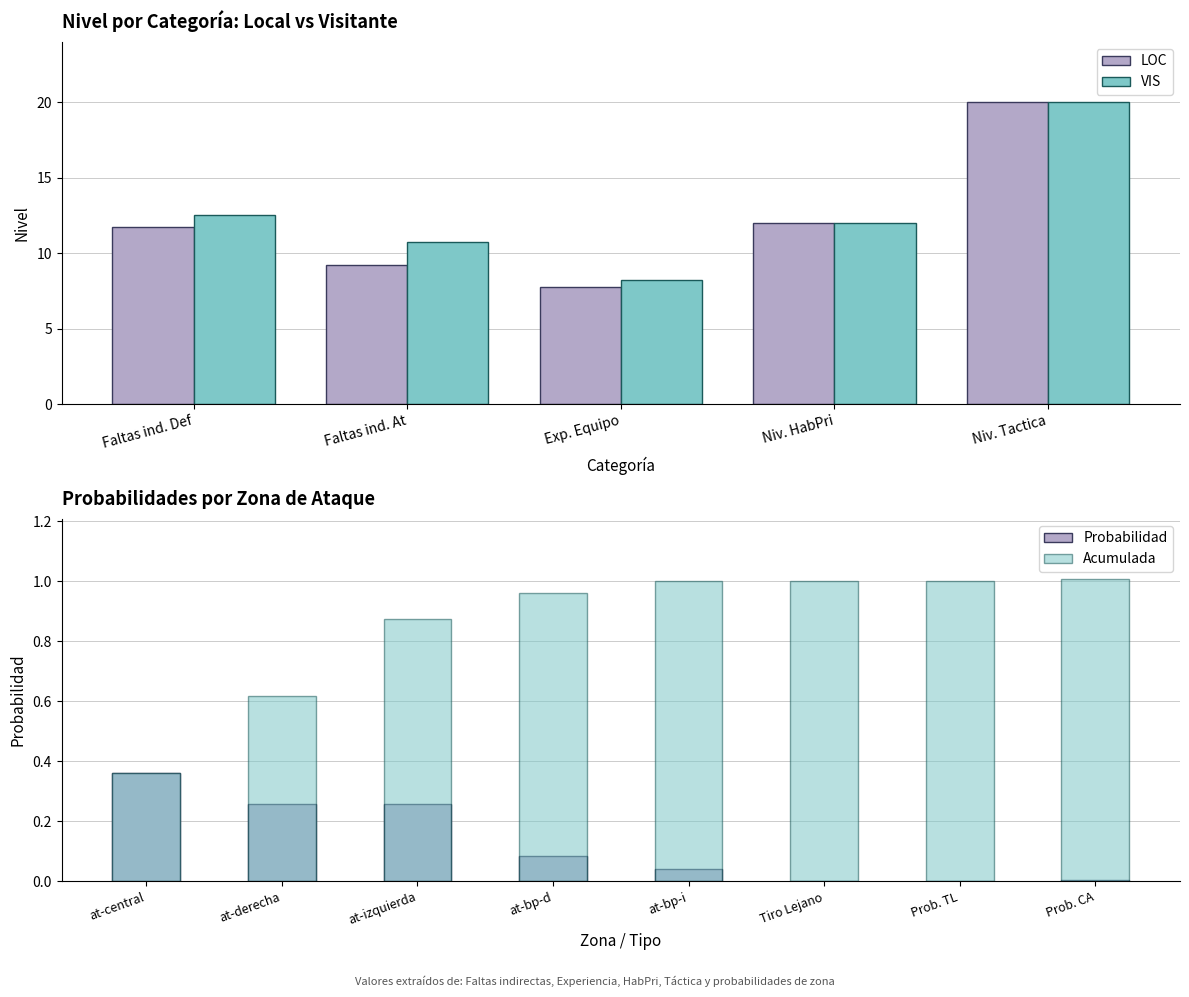

Is the value of LOC at Faltas ind. At greater than the value of VIS at Faltas ind. Def?

No